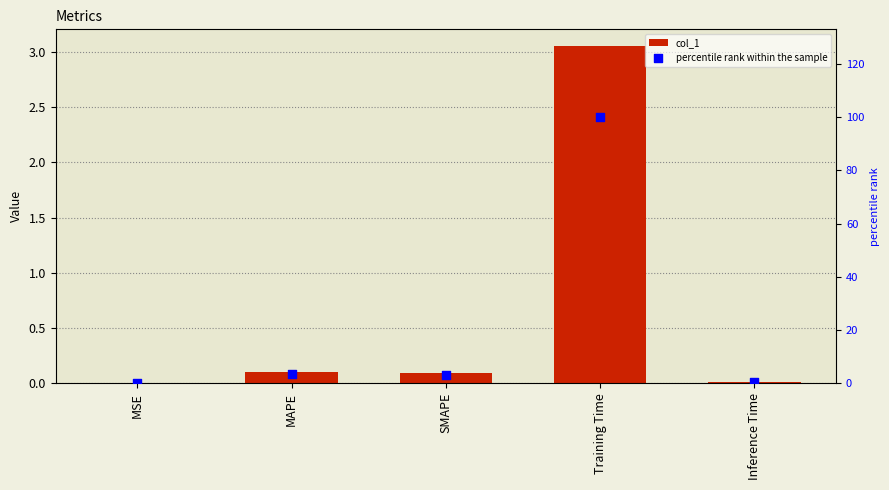

Which series contains the highest Y value?

percentile rank within the sample